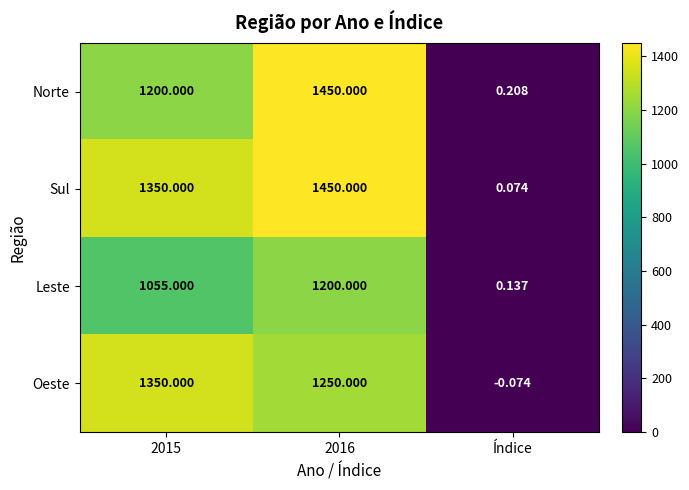

Count the number of categories in the chart.

3